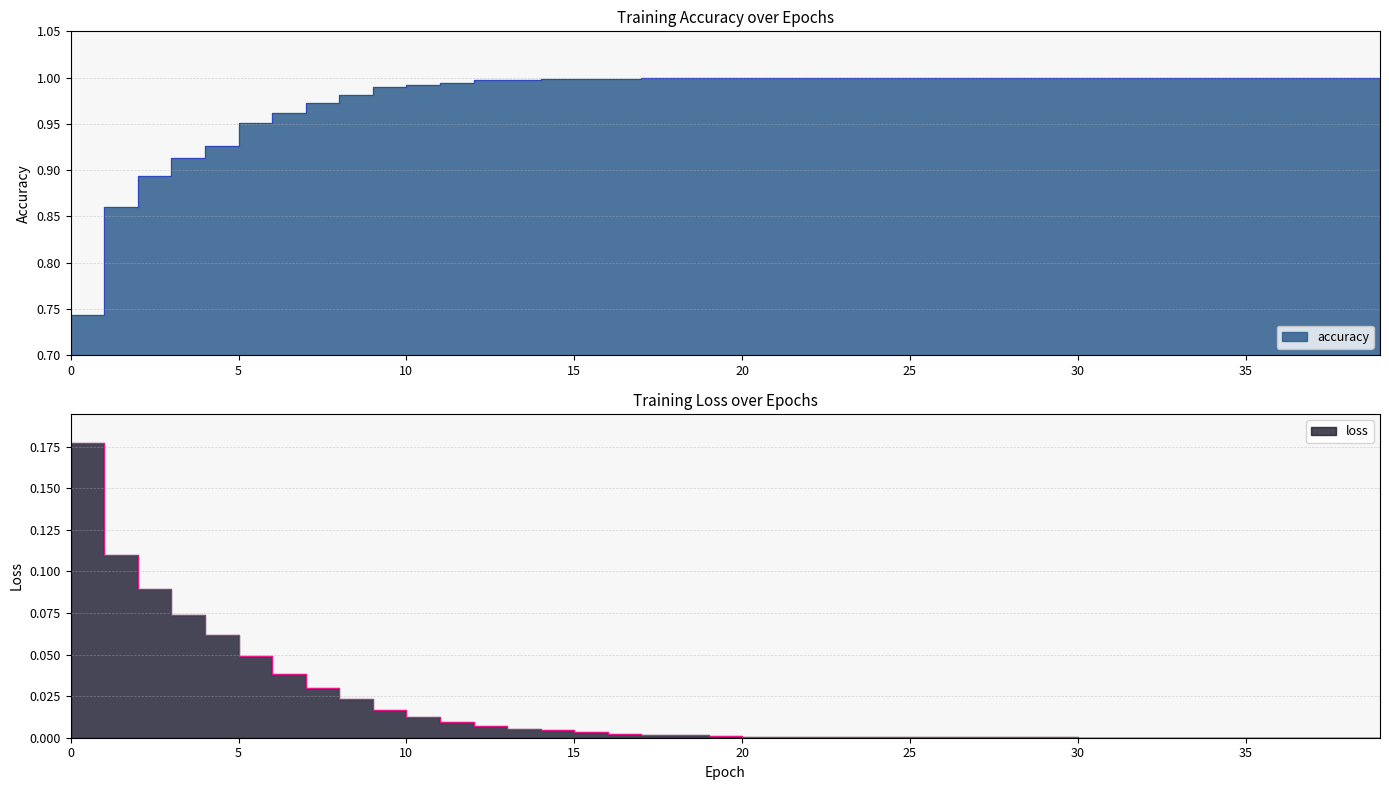

Reading left to right, what are all the values shown in this chart?

accuracy: 0.7	0.9	0.9	0.9	0.9	1.0	1.0	1.0	1.0	1.0	1.0	1.0	1.0	1.0	1.0	1.0	1.0	1.0	1.0	1.0	1.0	1.0	1.0	1.0	1.0	1.0	1.0	1.0	1.0	1.0	1.0	1.0	1.0	1.0	1.0	1.0	1.0	1.0	1.0	1.0
loss: 0.2	0.1	0.1	0.1	0.1	0.0	0.0	0.0	0.0	0.0	0.0	0.0	0.0	0.0	0.0	0.0	0.0	0.0	0.0	0.0	0.0	0.0	0.0	0.0	0.0	0.0	0.0	0.0	0.0	0.0	0.0	0.0	0.0	0.0	0.0	0.0	0.0	0.0	0.0	0.0